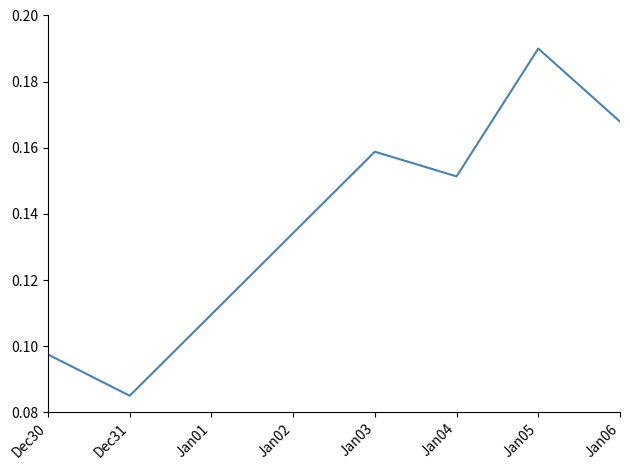

List the labels in order of value, smallest first.

Dec31, Dec30, Jan04, Jan03, Jan06, Jan05